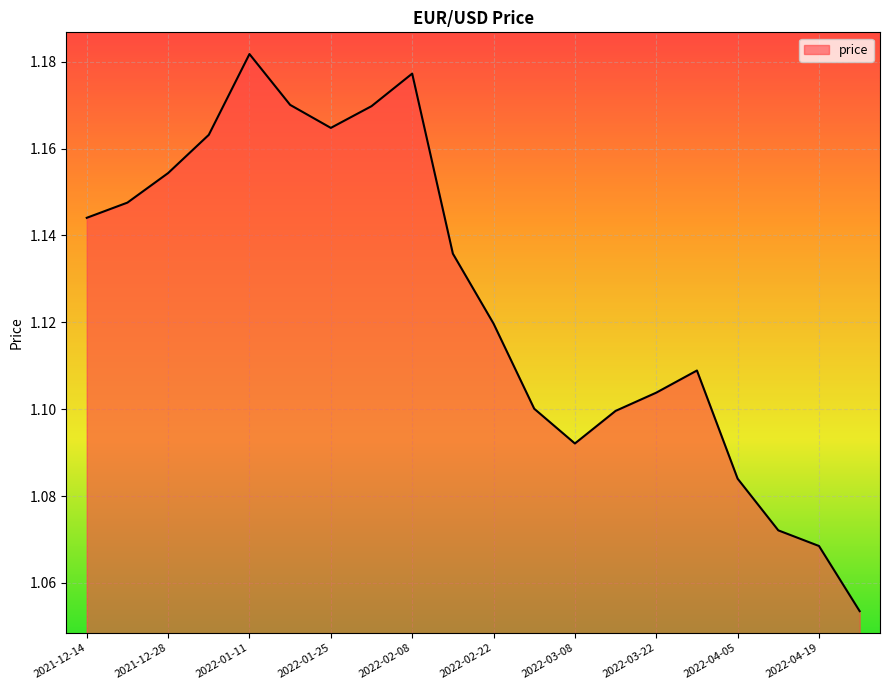

How many lines are shown in the chart?

1